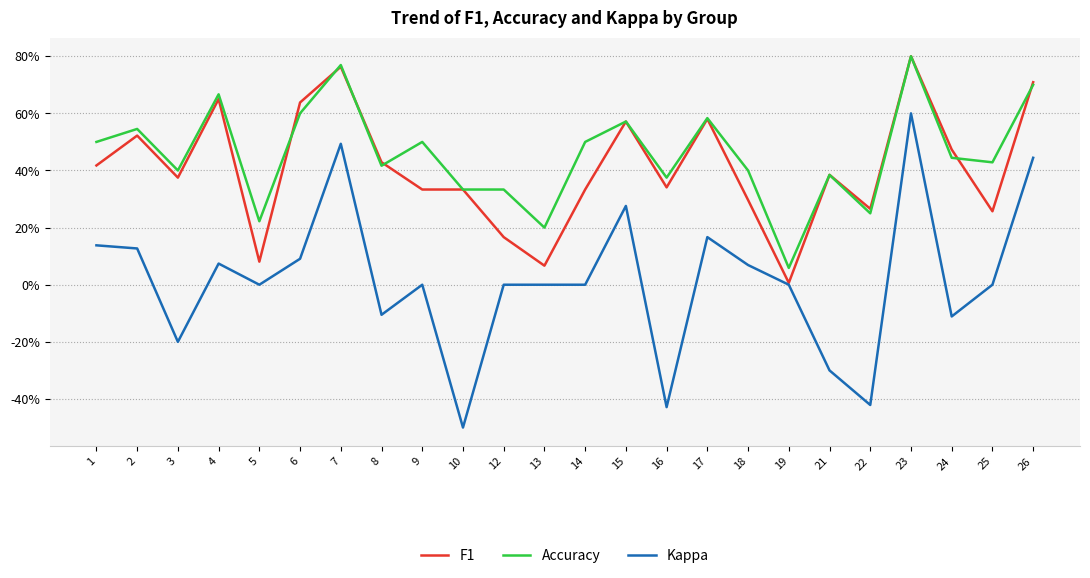

Is this an area chart (filled region under the line)?

No